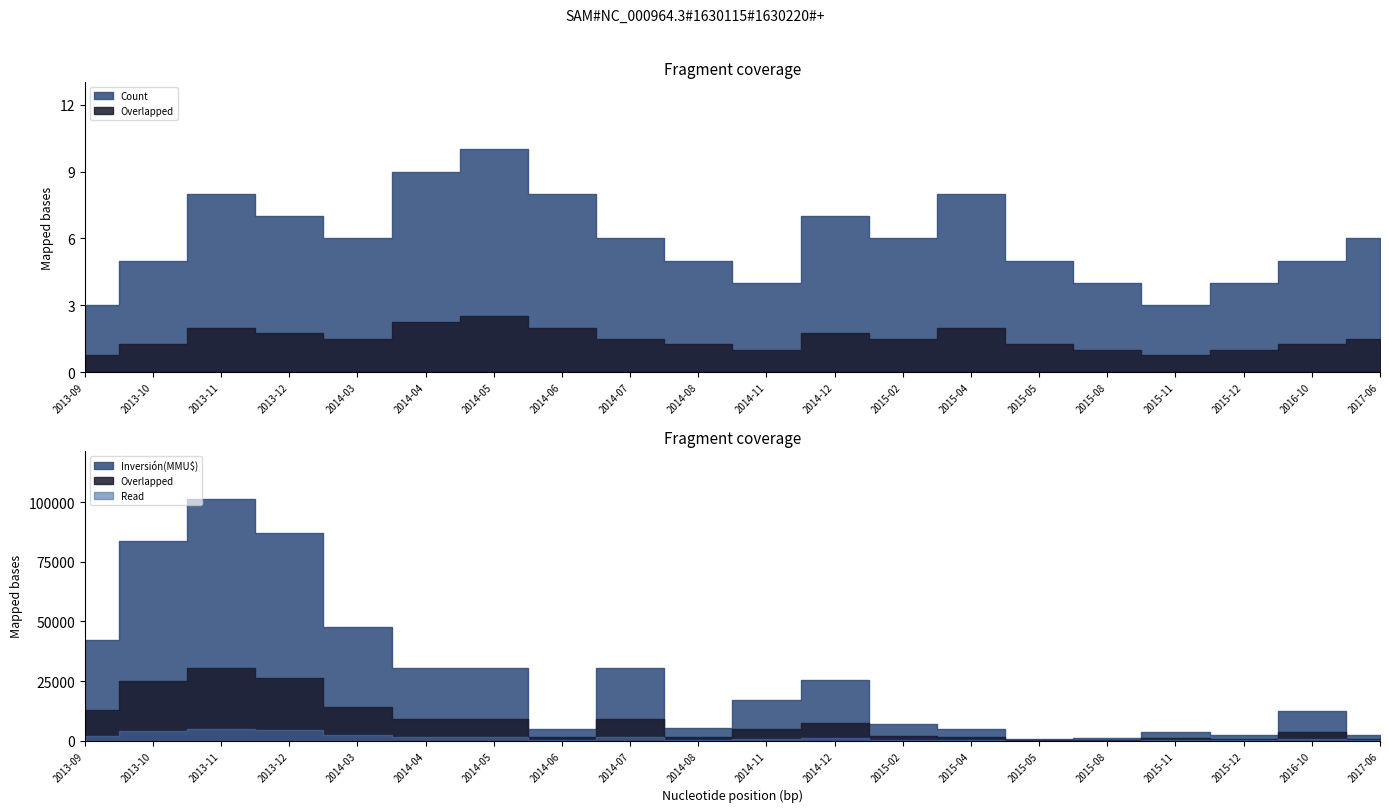

The Count series shows 2 at 2015-11. True or false?

False